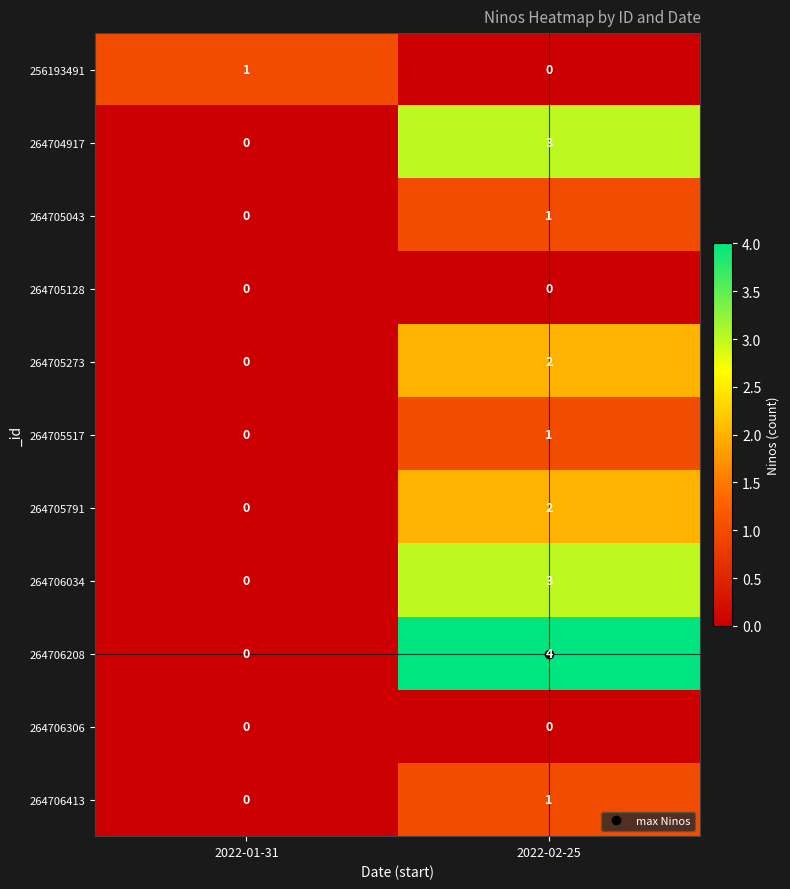

At which label is 264705517 closest to 0?

2022-01-31